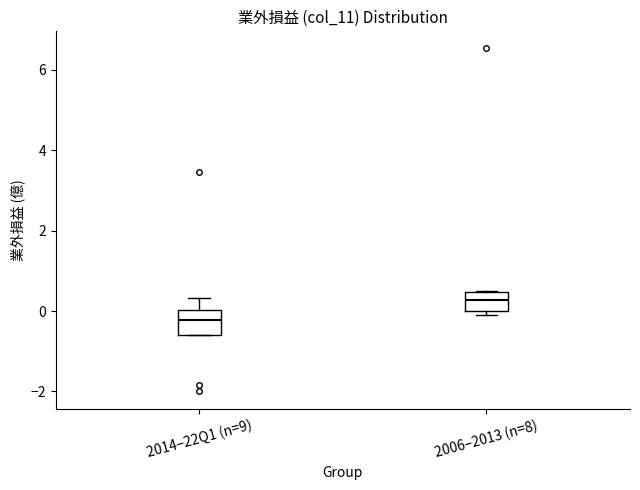

Reading left to right, transcribe this box plot: for each box, give where its median line is, the range the box spans, and where its two whiskers end, as read against the y-axis. The values are not printed on the chart, so give them approximately, as read against the axis.

2014–22Q1 (n=9): median -0.2, box -0.6 to 0.0, whiskers -0.6 to 0.4
2006–2013 (n=8): median 0.2, box 0.0 to 0.4, whiskers 0.0 (just below the box's lower edge) to 0.6